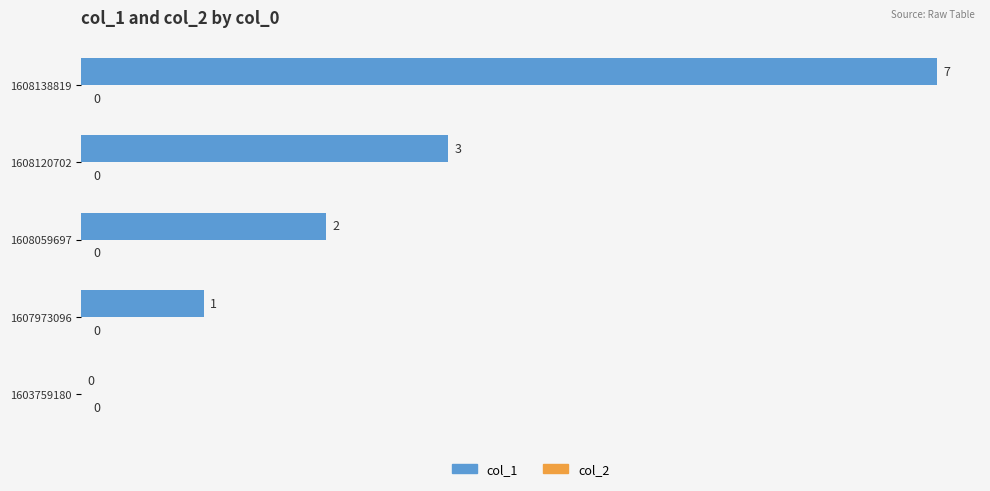

What is the ratio of the value at 1608120702 to the value at 1607973096?

3.0